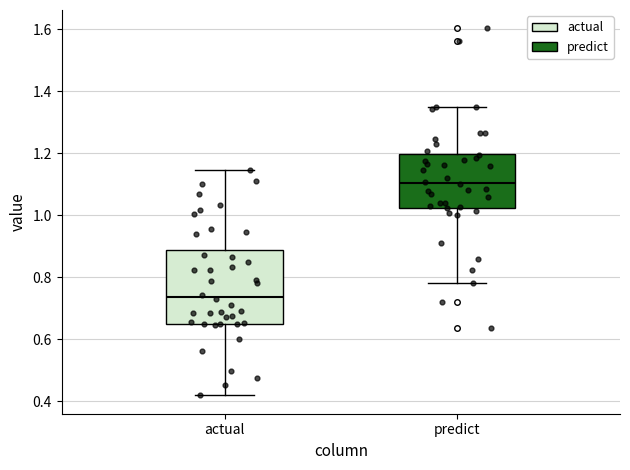

Reading left to right, transcribe this box plot: for each box, give where its median line is, the range the box spans, and where its two whiskers end, as read against the y-axis. The values are not printed on the chart, so give them approximately, as read against the axis.

actual: median 0.74, box 0.66 to 0.88, whiskers 0.42 to 1.14
predict: median 1.10, box 1.02 to 1.20, whiskers 0.78 to 1.34